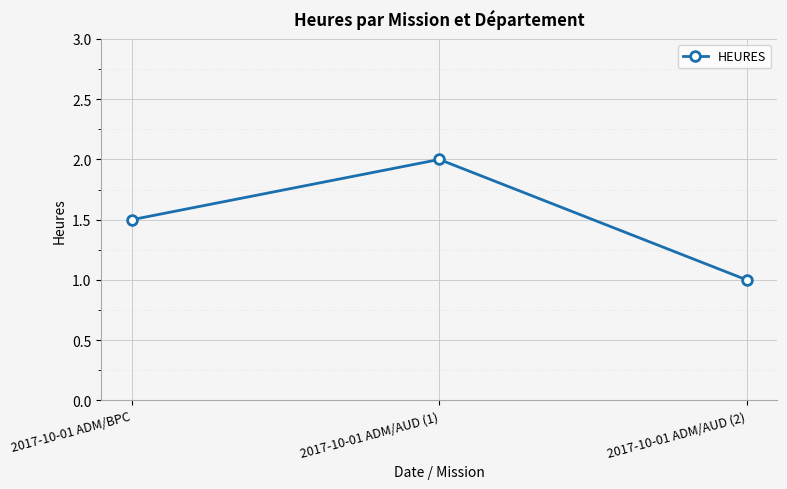

Reading left to right, transcribe all the data shown in this chart.

1.5	2.0	1.0